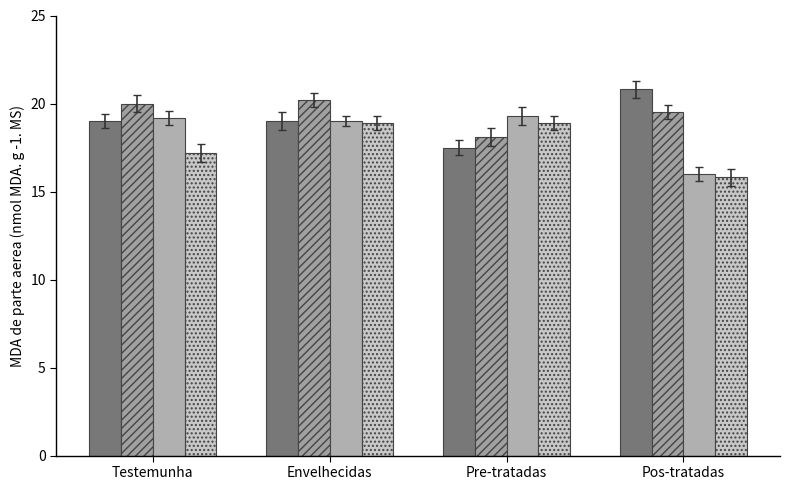

The gray_solid series shows 17.5 at Pre-tratadas. True or false?

True